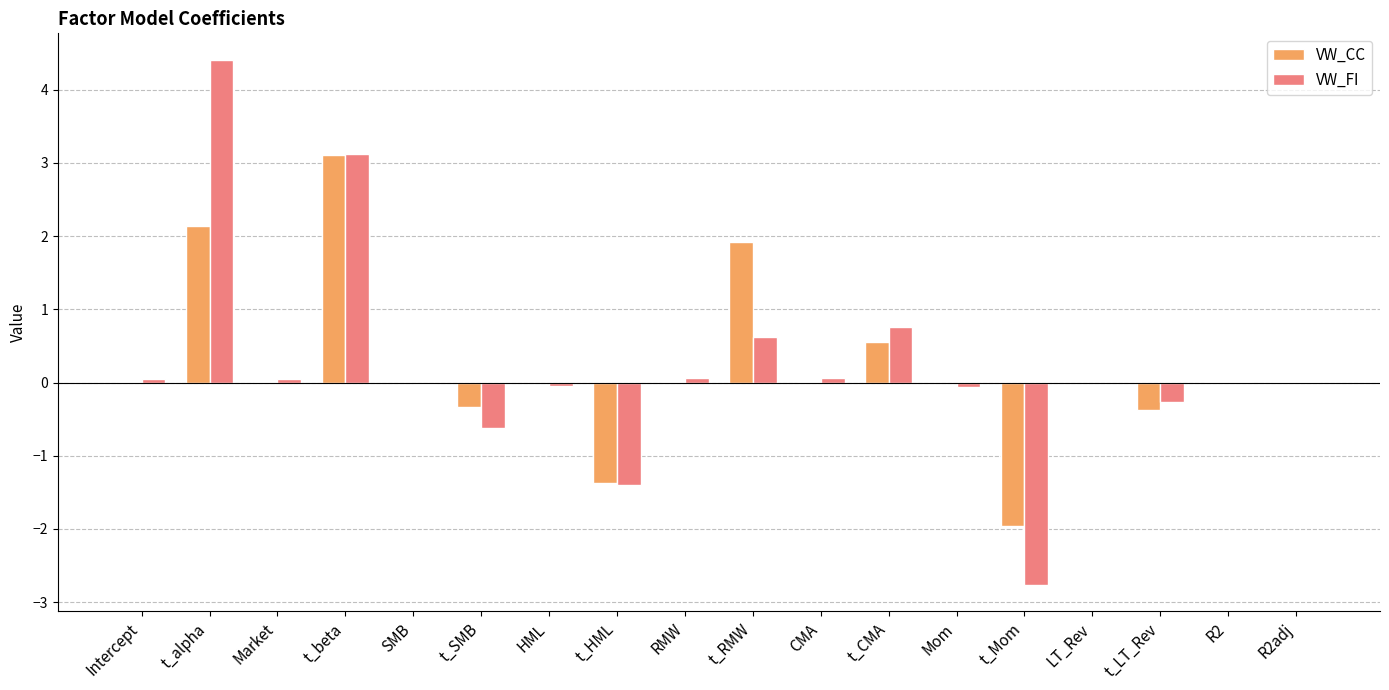

How many groups of bars are there?

18